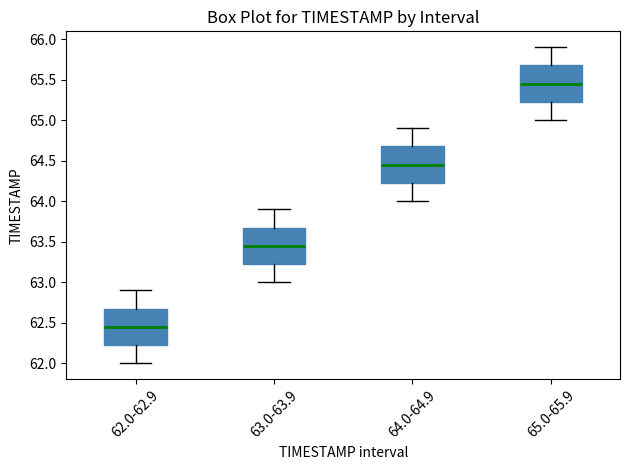

Where does the median line of the box for 64.0-64.9 sit on the y-axis? The values are not printed on the chart, so give them approximately, as read against the axis.

64.45